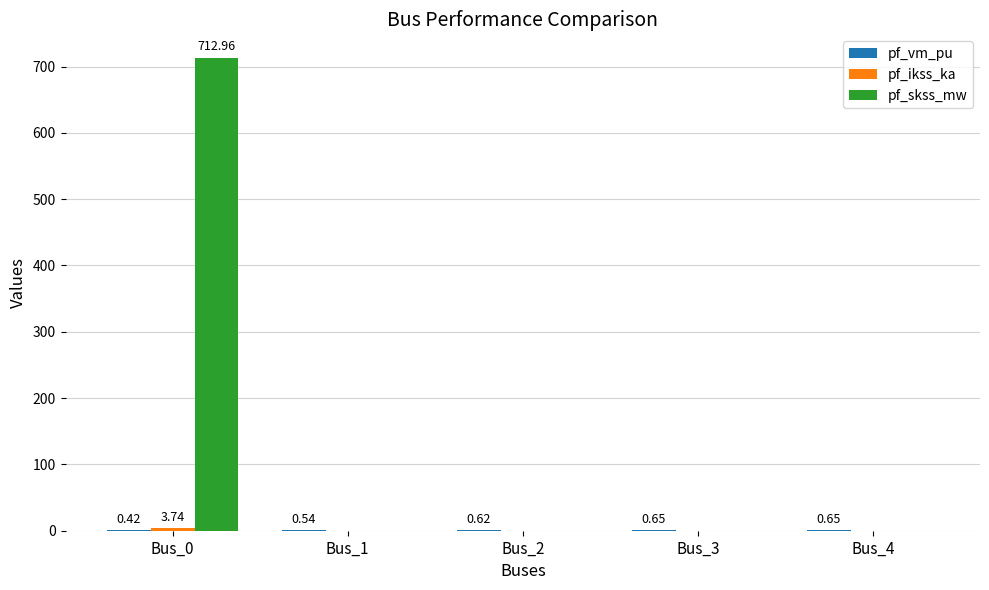

How many series are shown in this chart?

3